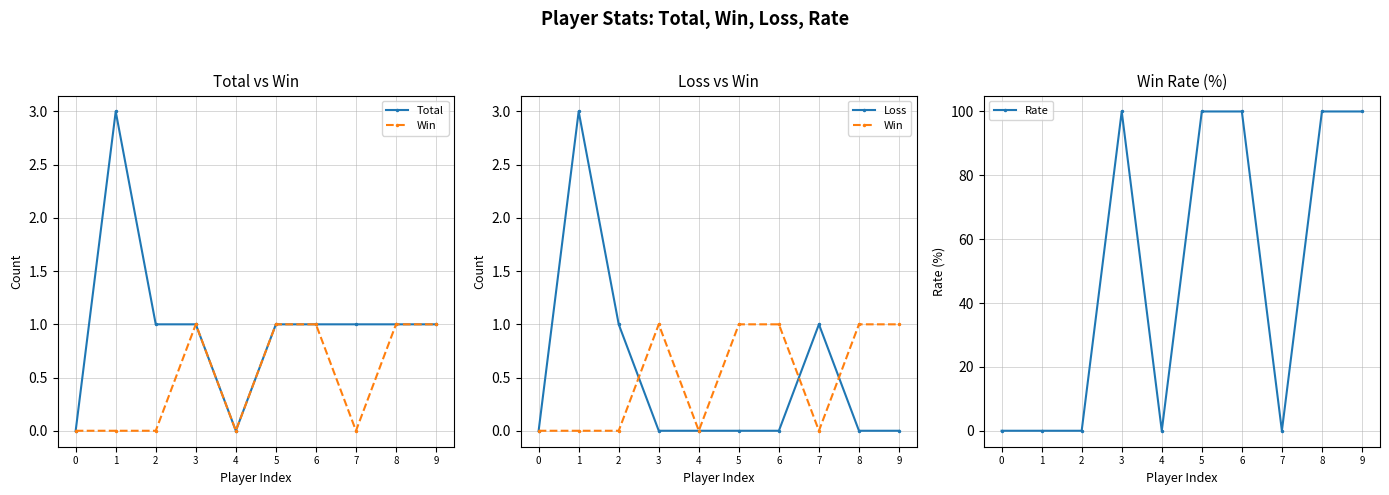

What is the spread (max minus min) of values at 8?

100